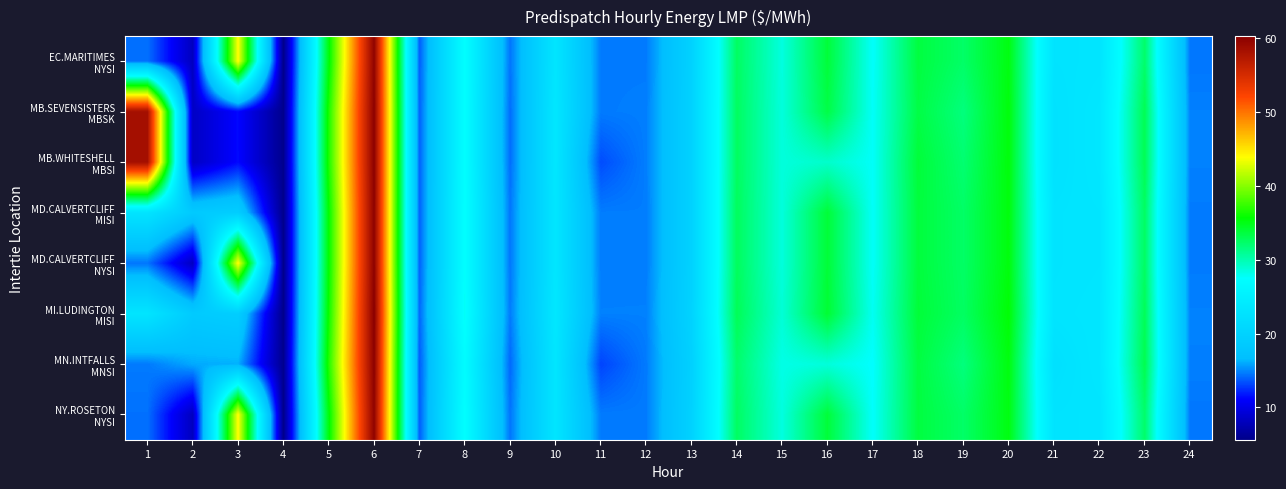

Which label corresponds to the smallest value in the chart?

4